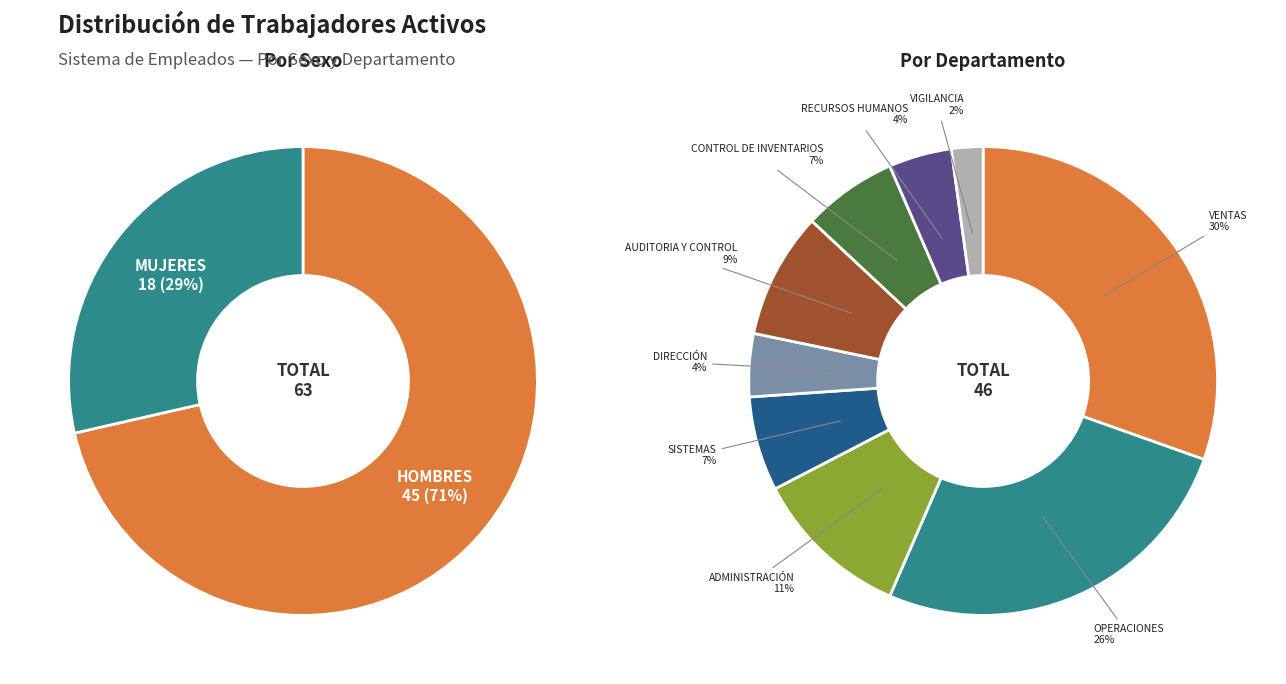

The MUJERES slice represents 29% of the pie. True or false?

True